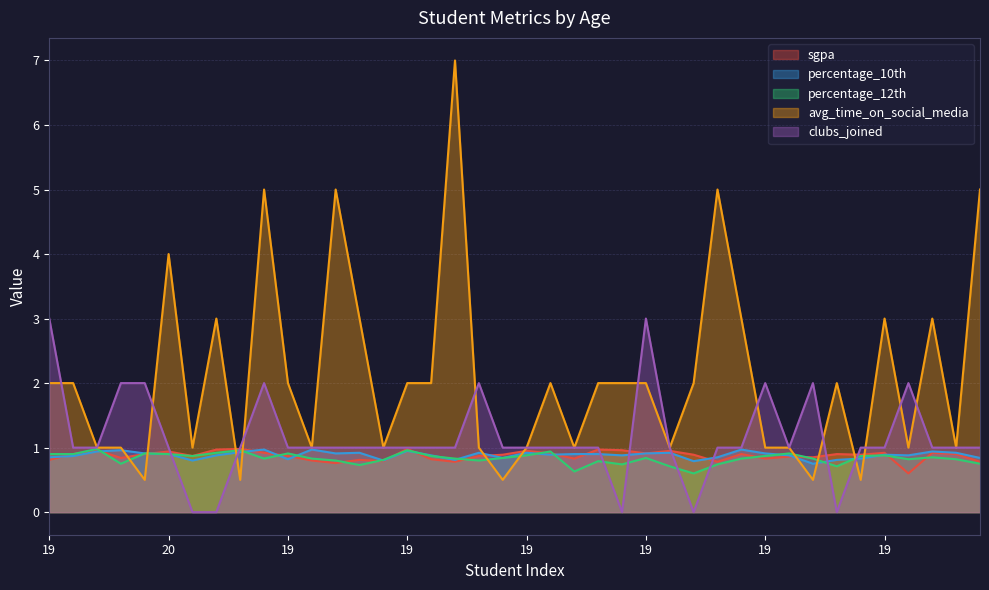

Which category has the highest value in the sgpa series?

20